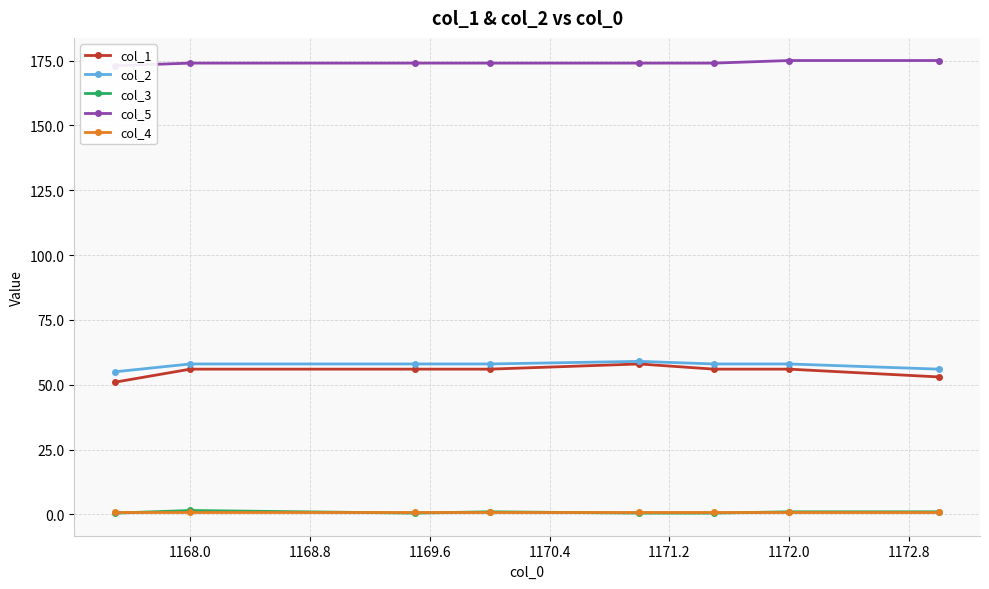

Count the number of categories in the chart.

8